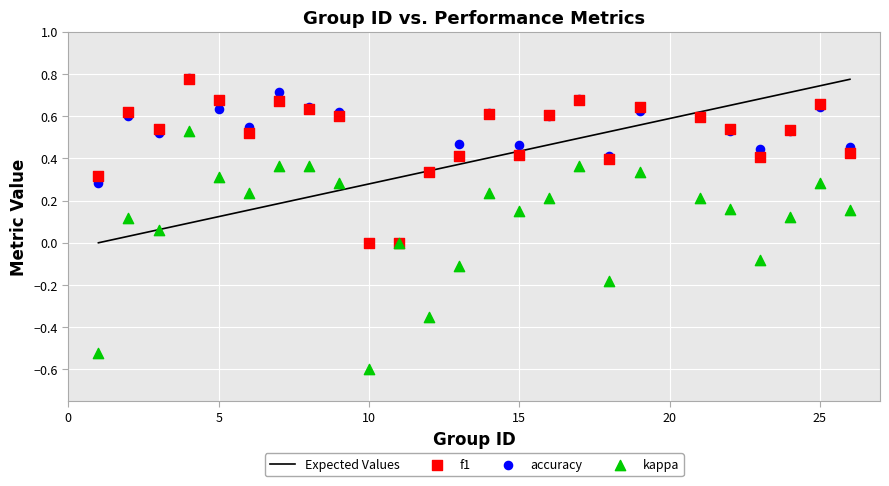

Which series has the largest Y range (max minus min)?

kappa